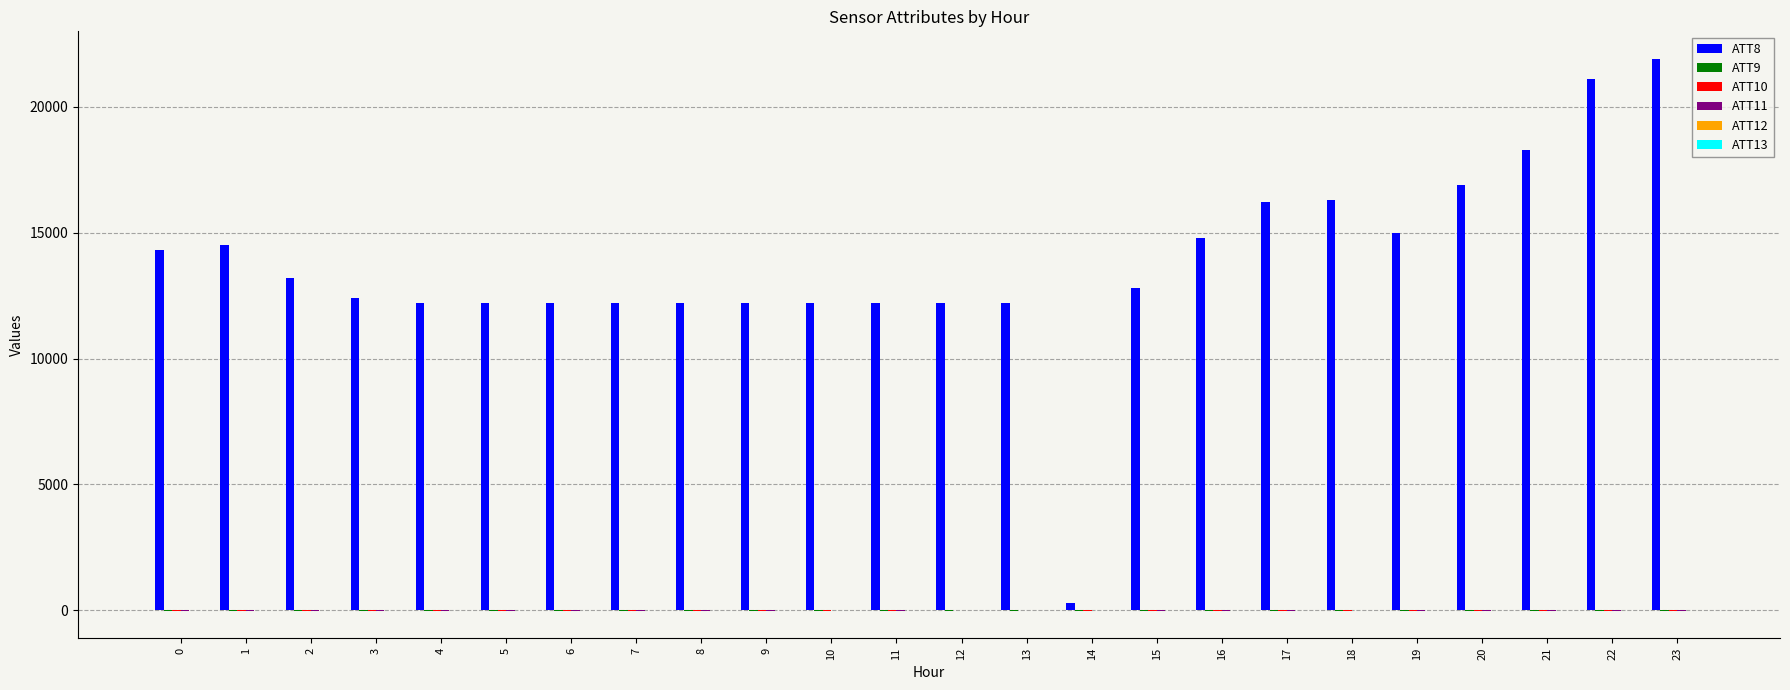

Are the bars horizontal?

No